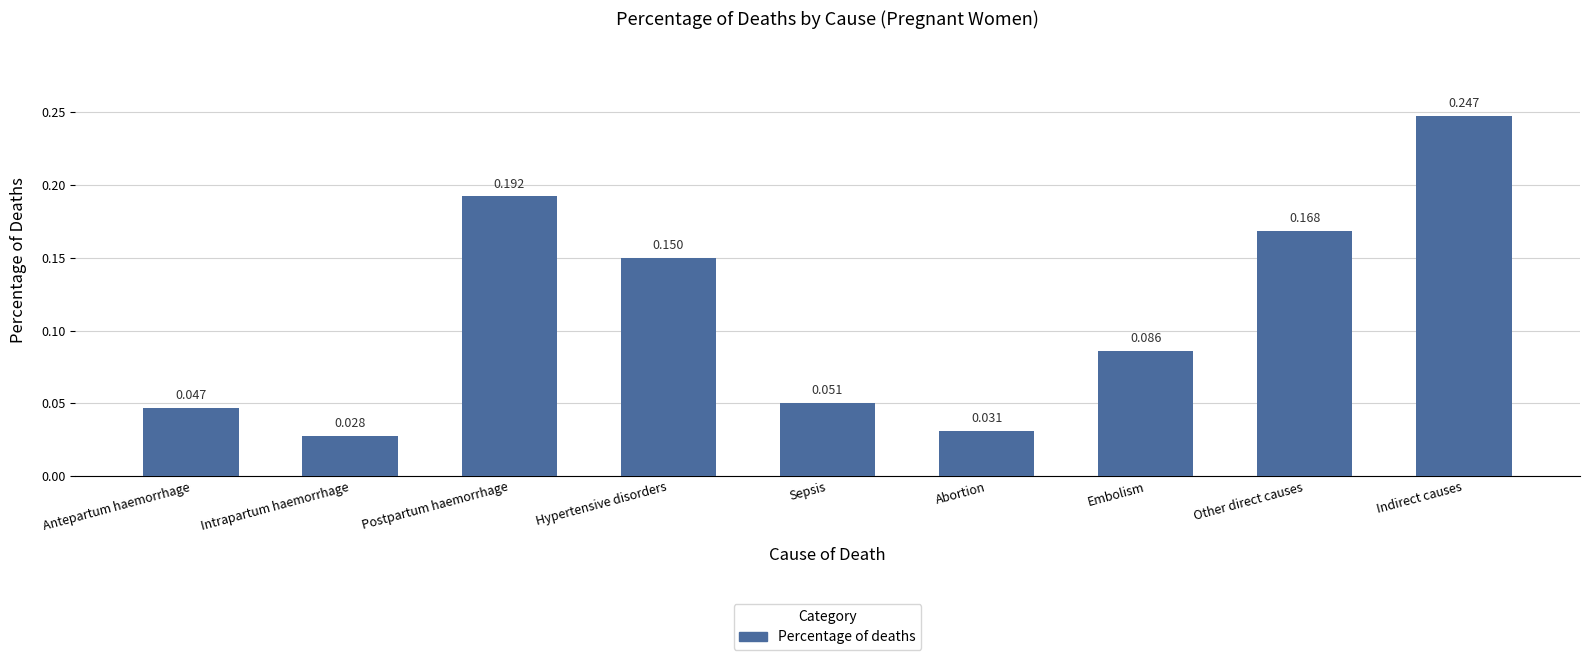

How many distinct data groups are displayed?

1